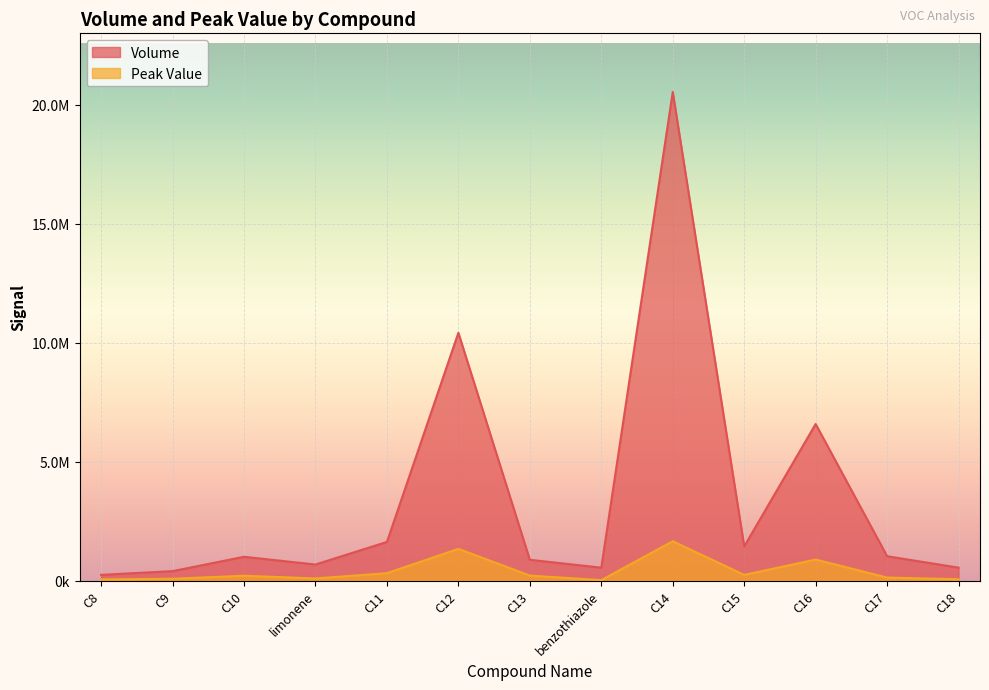

Where is Peak Value nearest to the value 834445?

C16